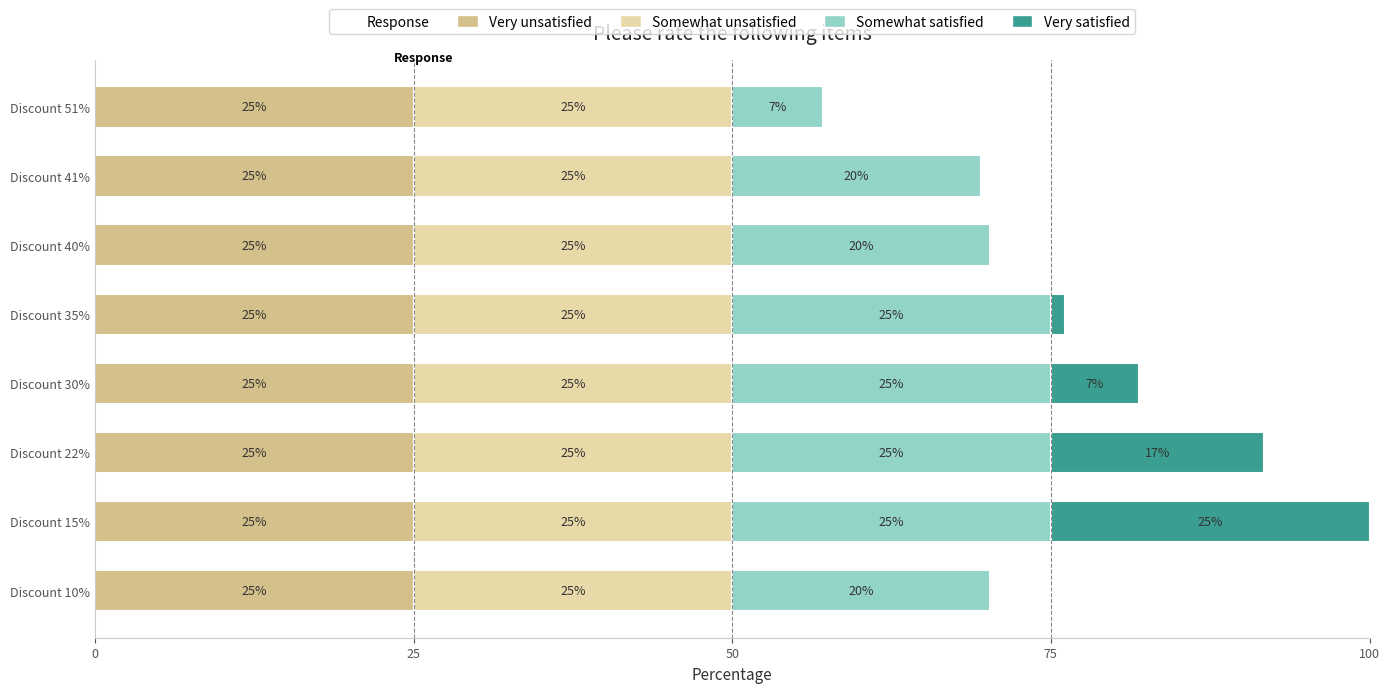

What is the maximum value for Very unsatisfied?

25.0